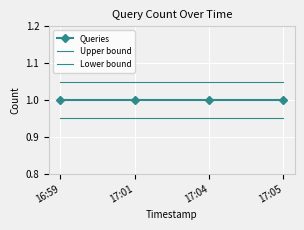

At which label is Upper bound closest to 1?

16:59